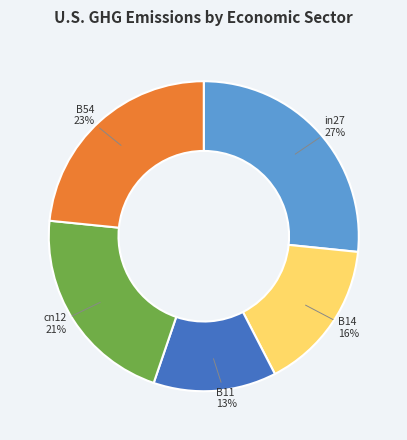

Does in27 represent more than half of the total?

No